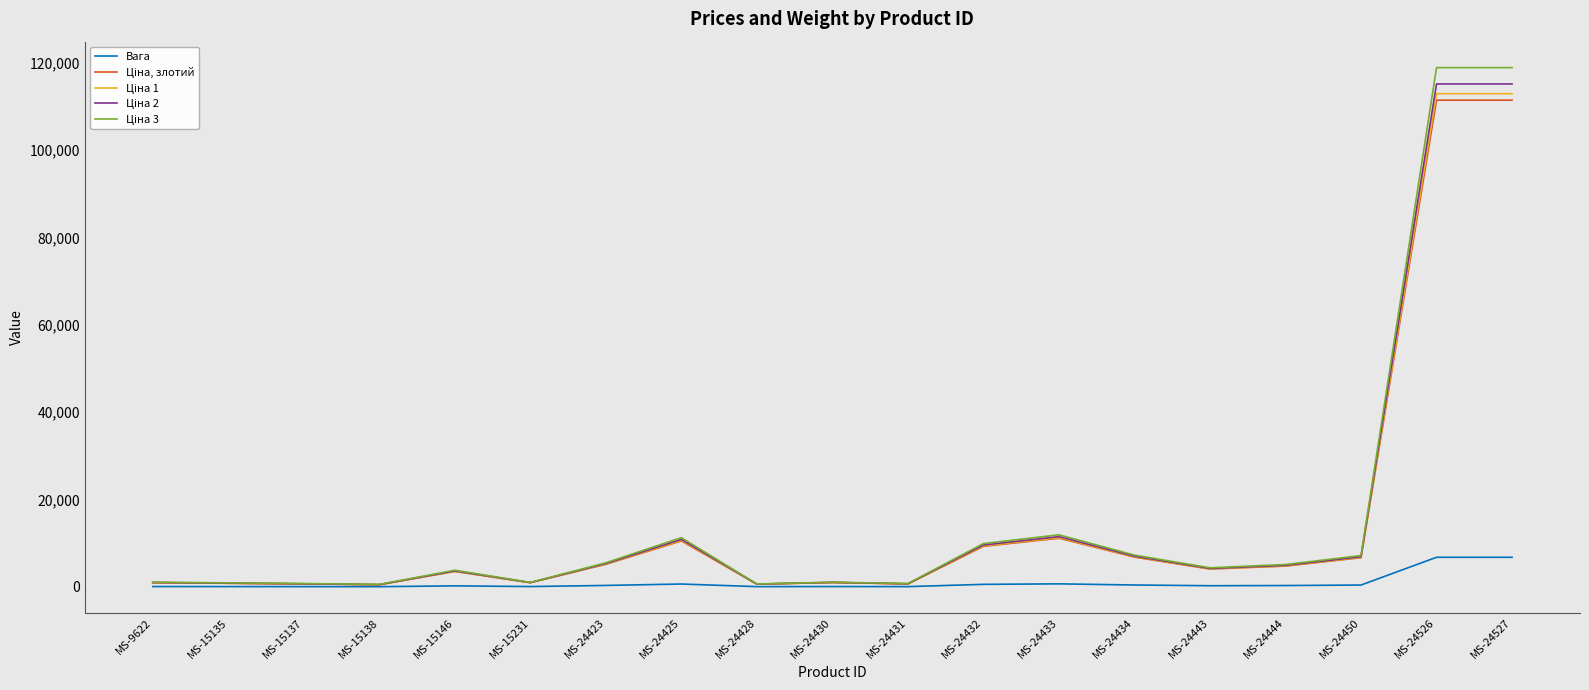

What is the maximum value for Вага?

6754.1